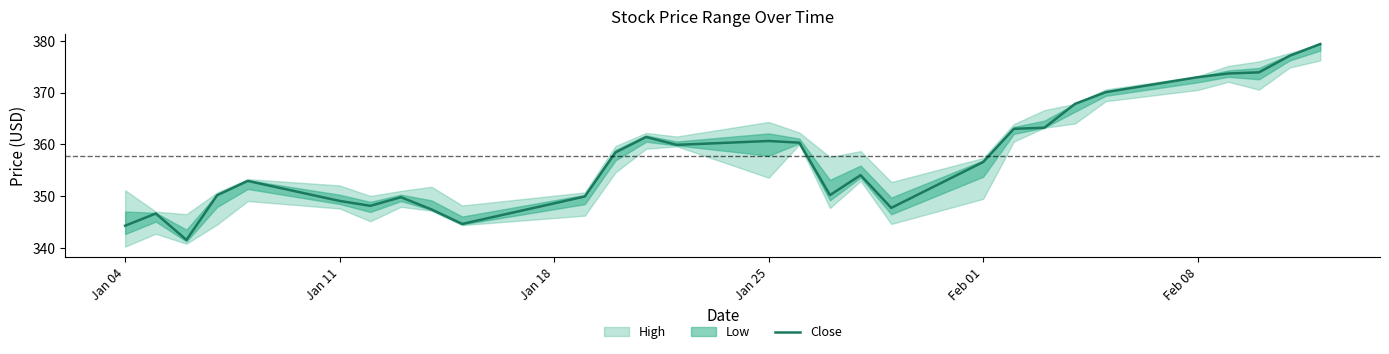

What is the smallest value displayed?

341.6